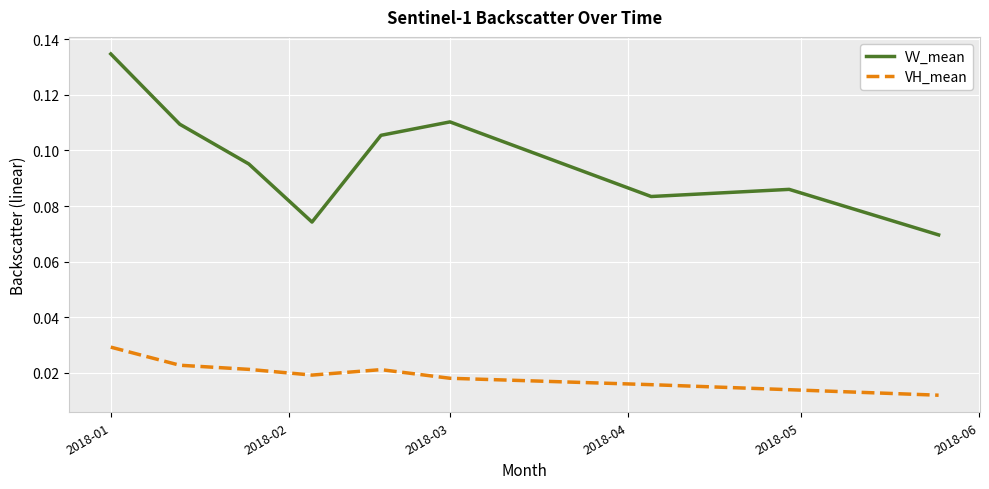

Which series has the largest range (max minus min)?

VV_mean